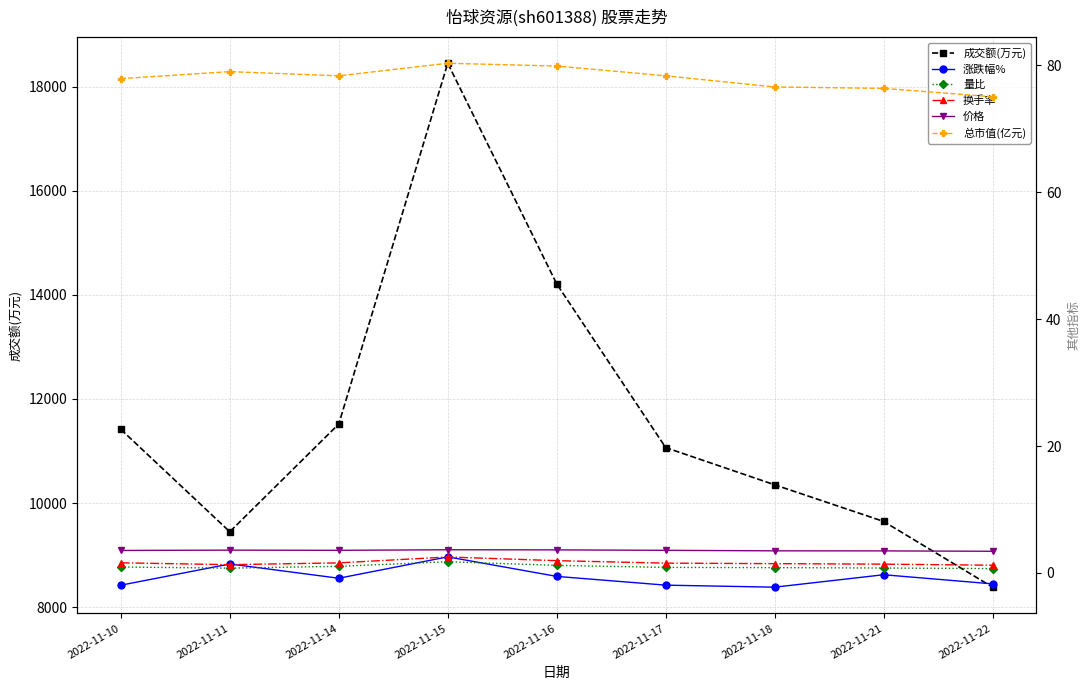

Between 2022-11-10 and 2022-11-18, which series saw the biggest shift?

成交额(万元)